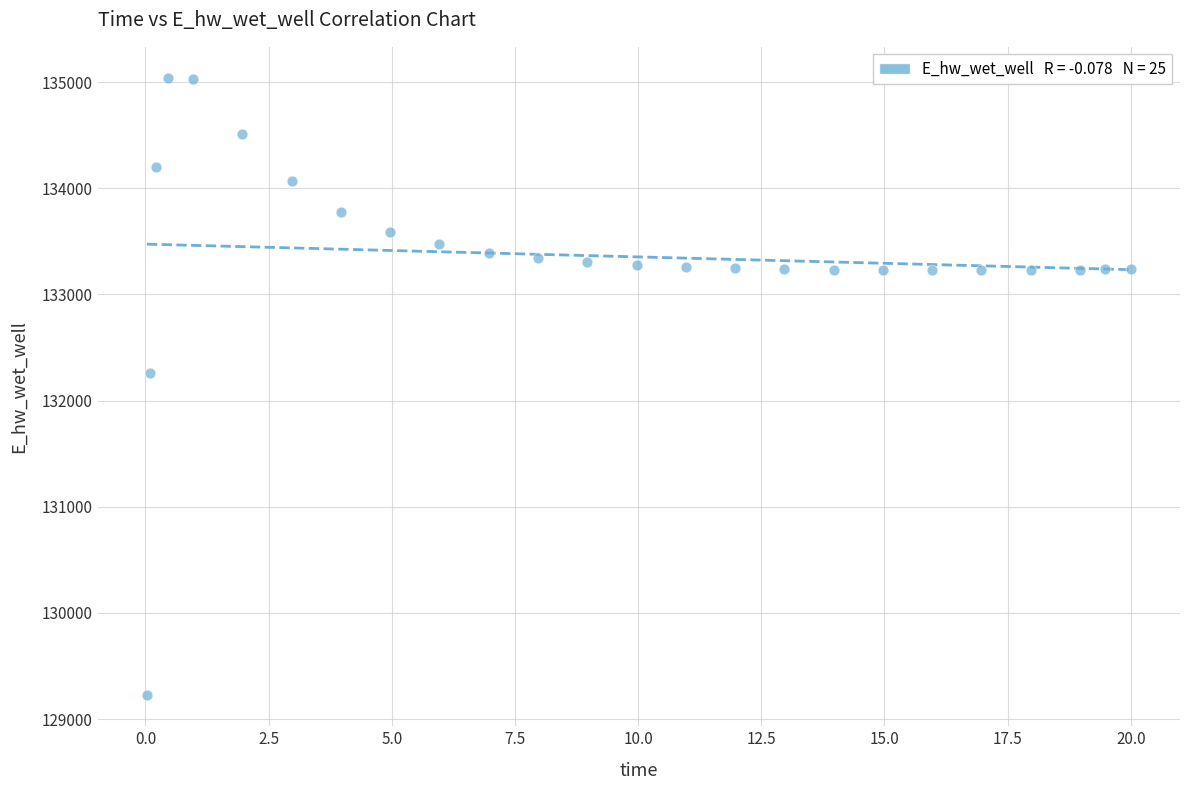

What Y value in the scatter plot is closest to 132132?

132259.5